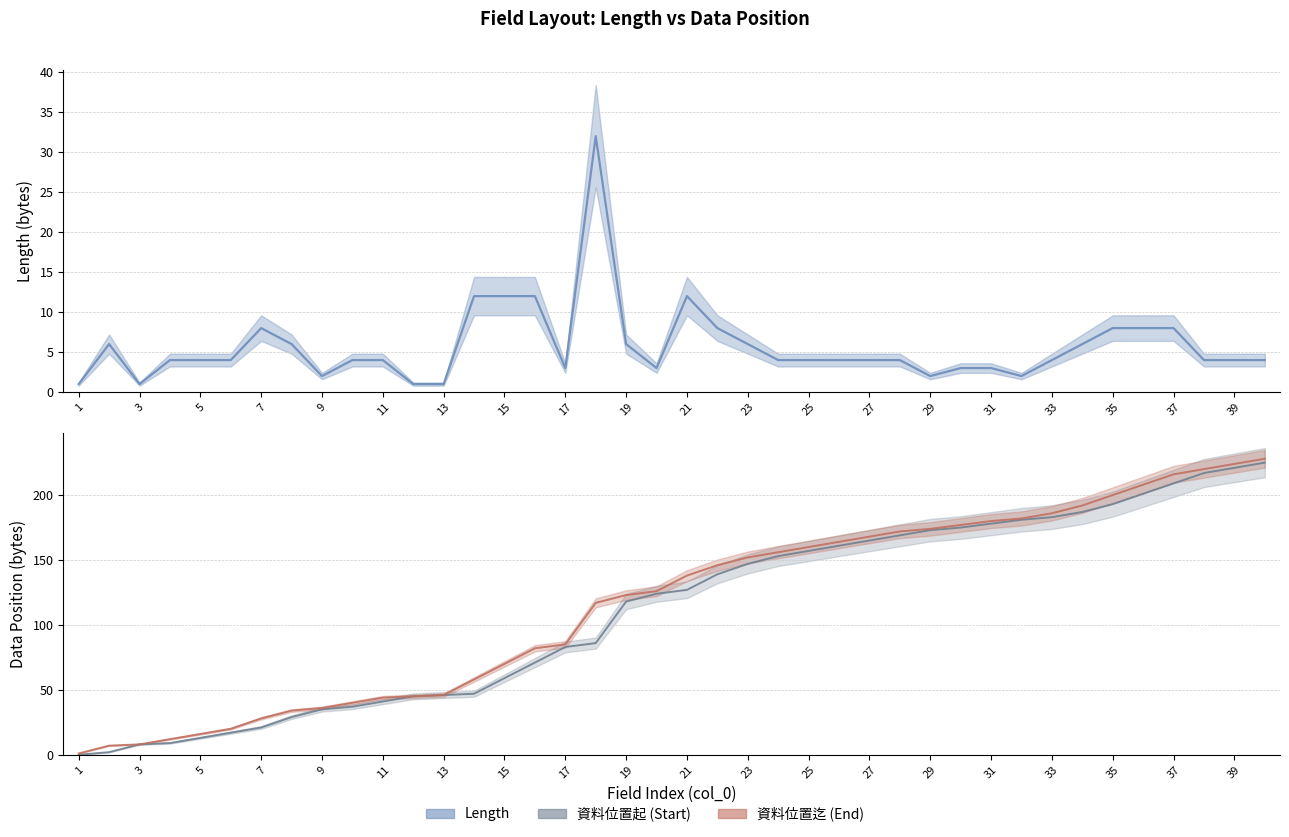

The value of Length at 27 is 6. True or false?

False